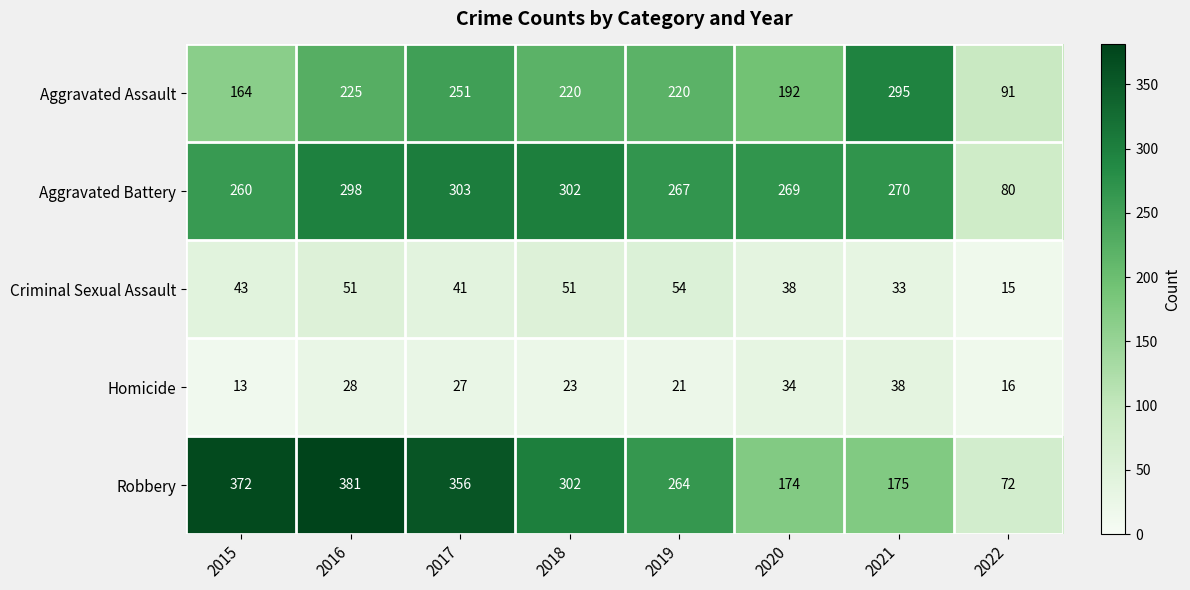

Which label corresponds to the largest value in the chart?

2016